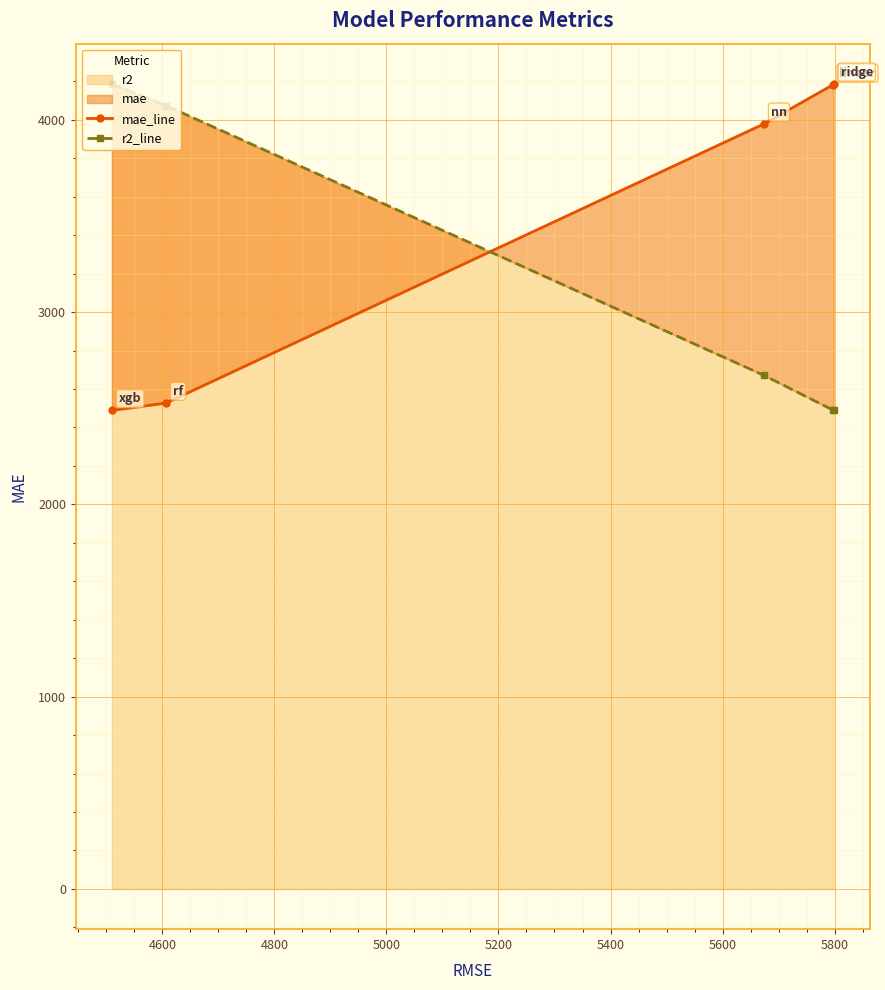

What is the maximum value for r2?

4186.9